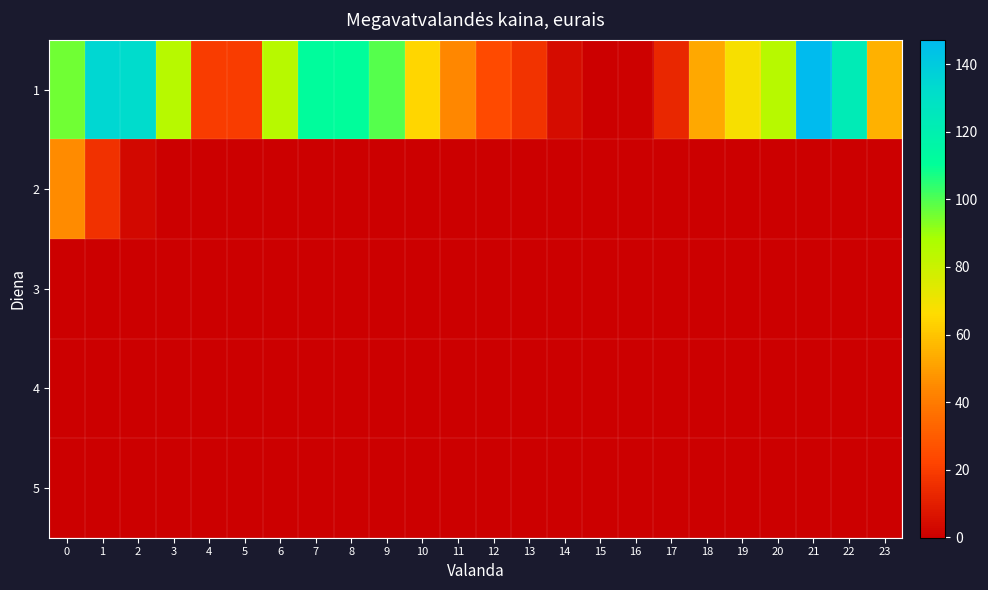

How many distinct data groups are displayed?

5